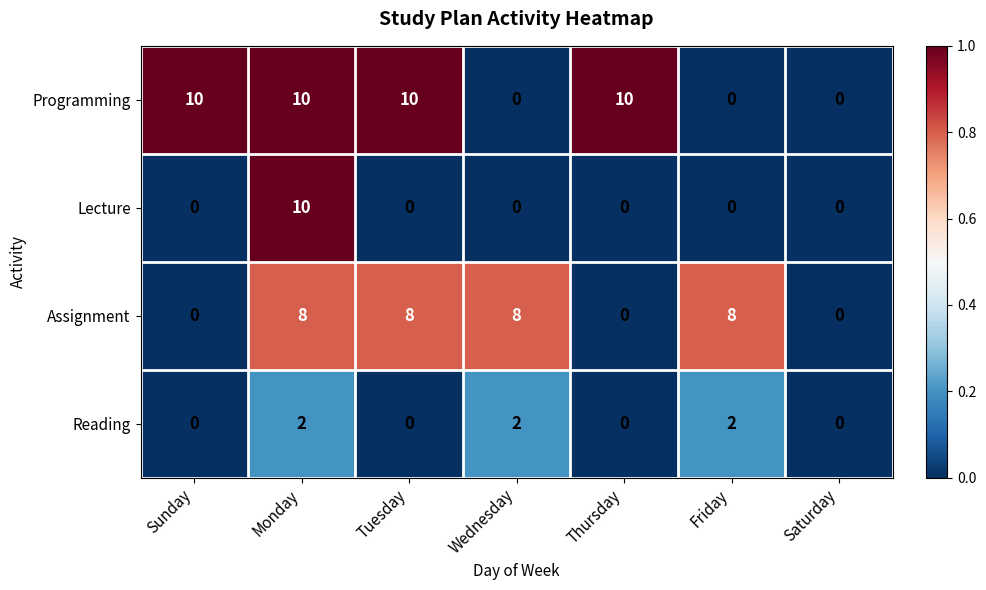

Count the Programming values in the range 0 to 10.

7